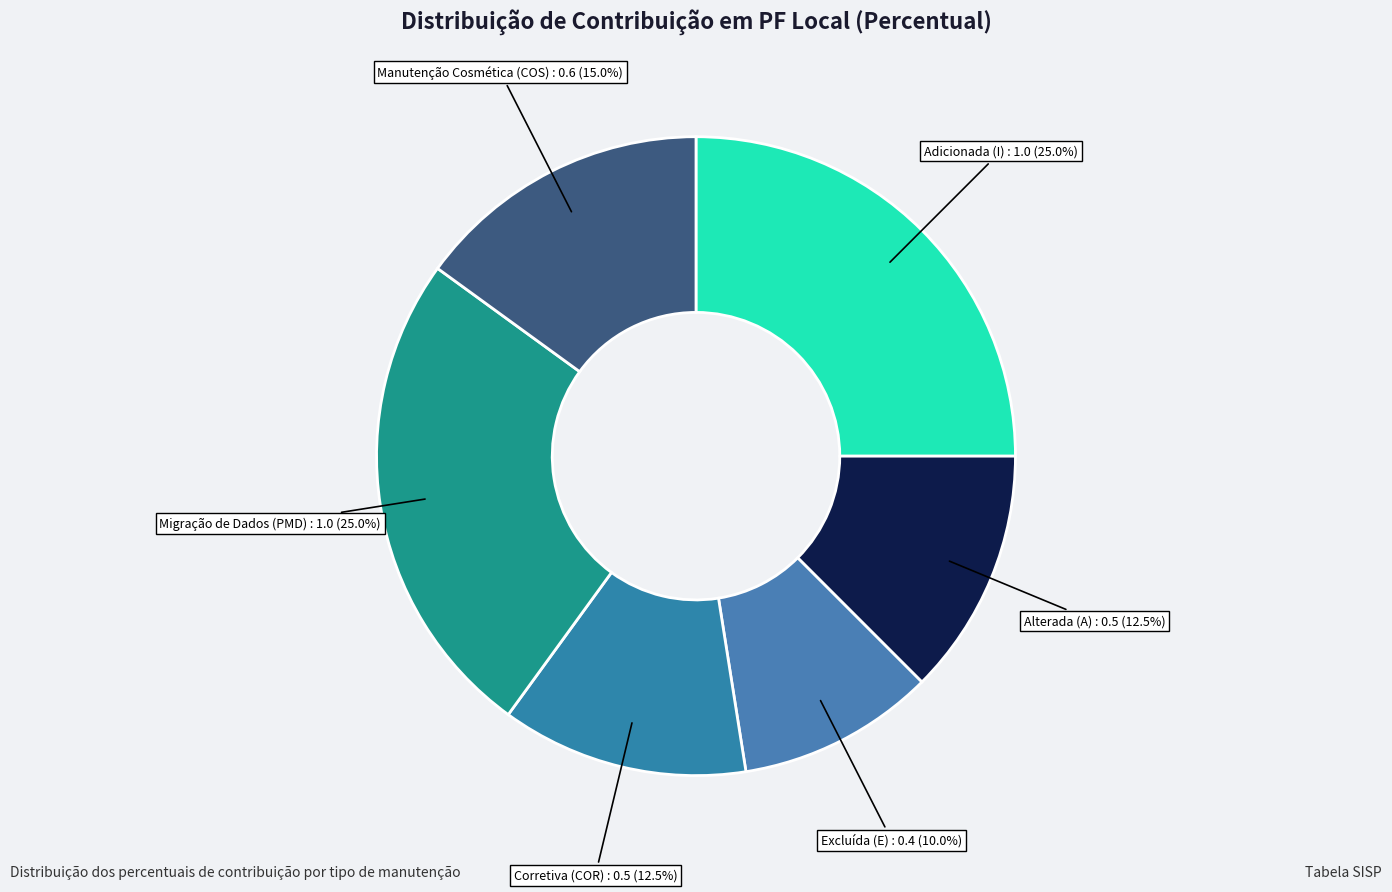

What is the smallest slice in the pie chart?

Excluída (E)